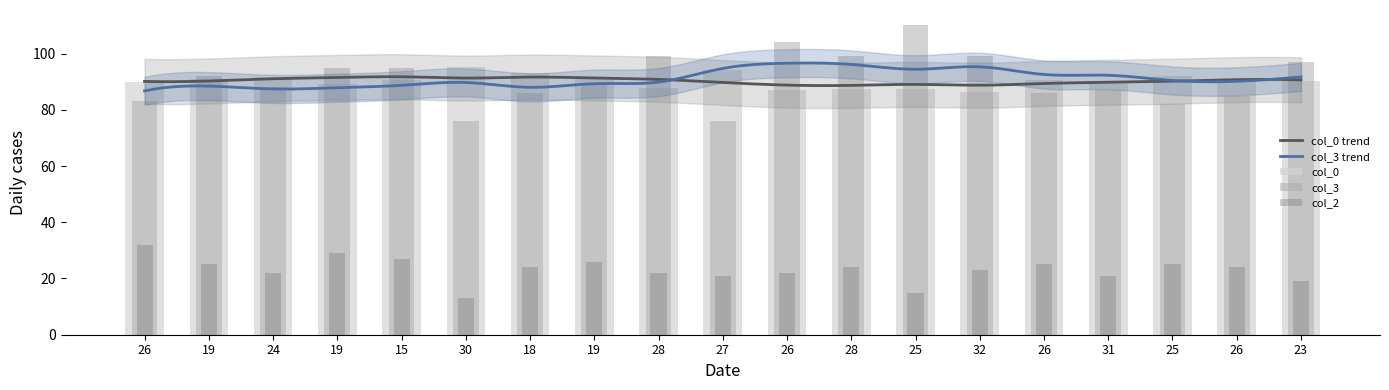

At which label does col_2 reach its minimum?

30